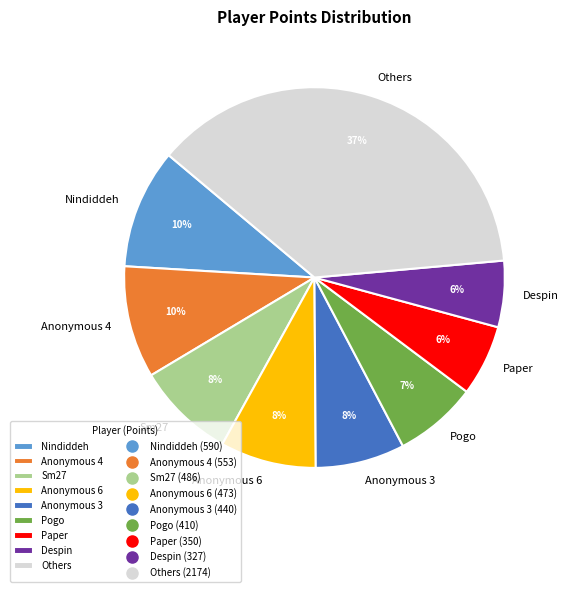

To the nearest percent, what is the combined percentage of Nindiddeh and Despin?

16%